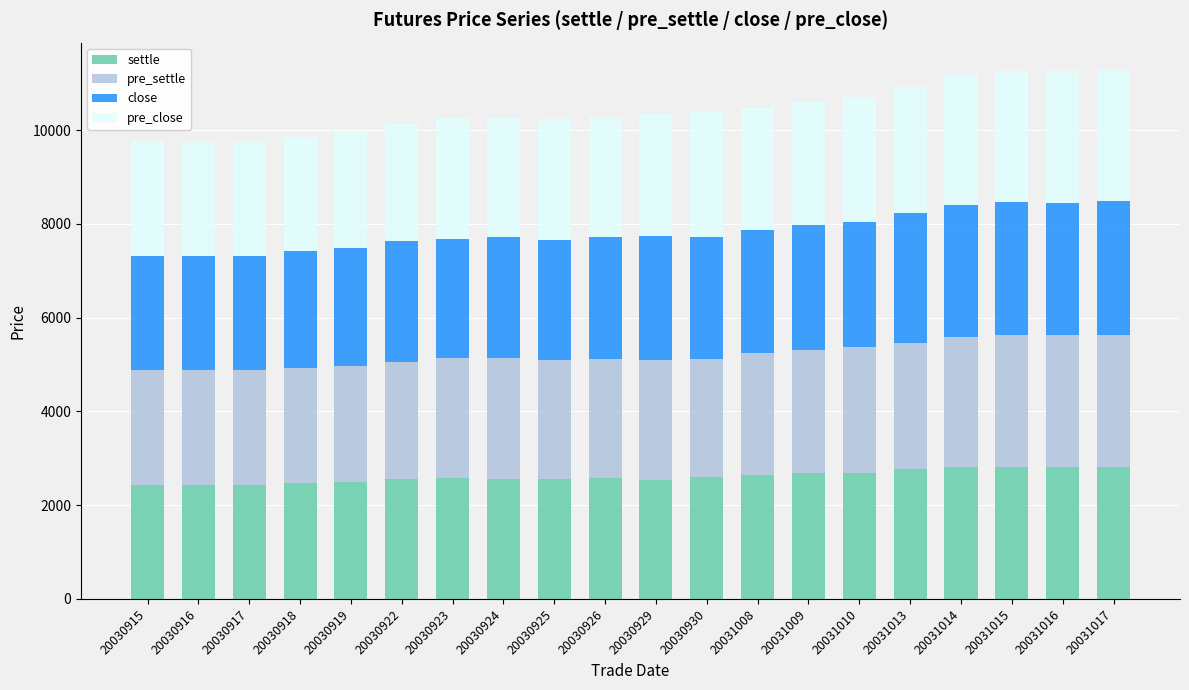

What is the total value across all series at 20031010?

10718